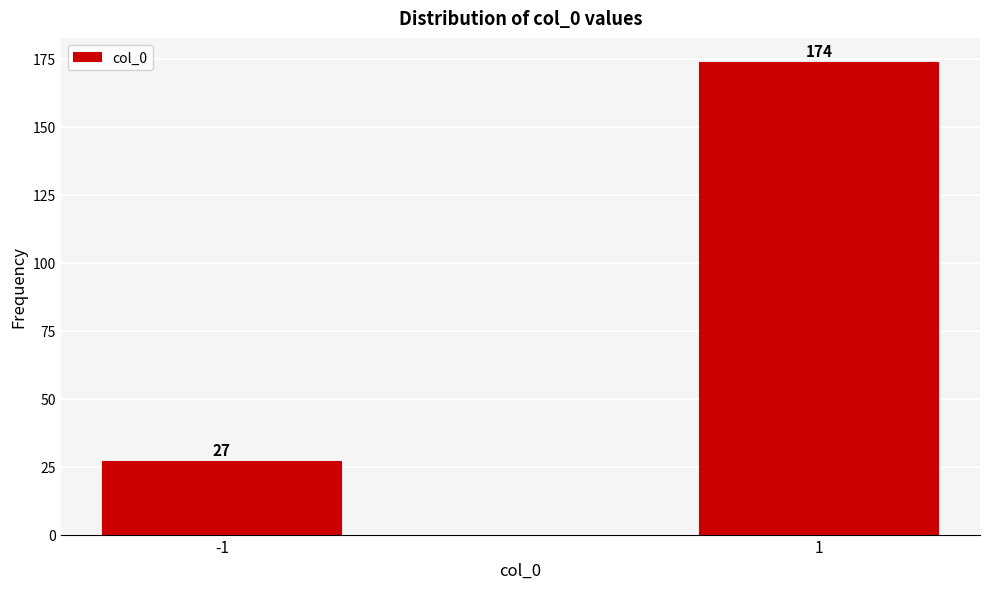

Reading left to right, transcribe all the data shown in this chart.

27	174